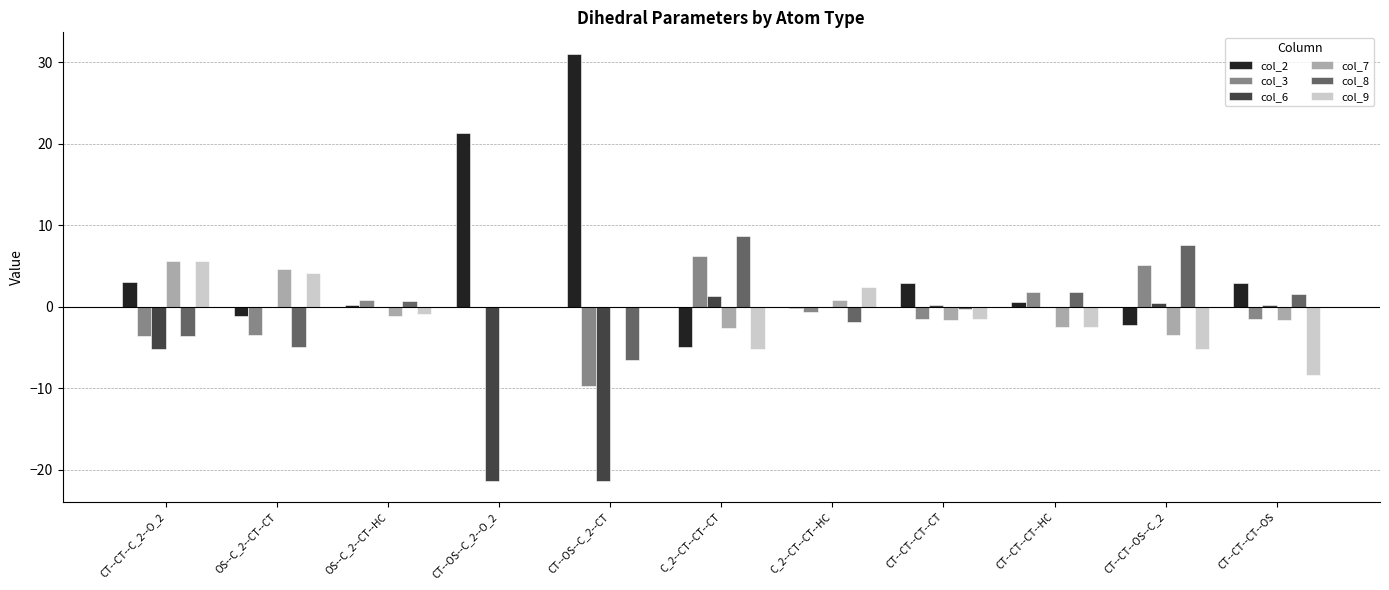

Which series has the largest total across all categories?

col_2